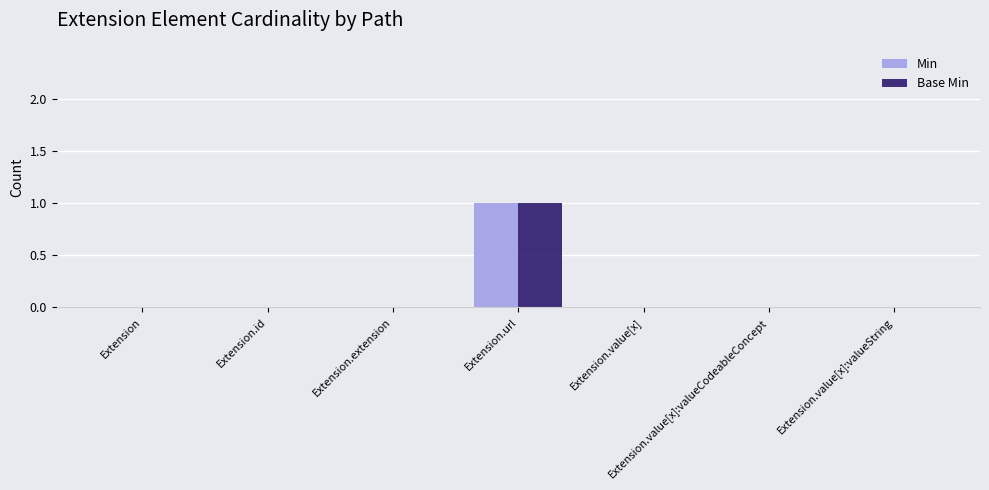

True or false: Base Min has a value of 1 at Extension.value[x]:valueCodeableConcept.

False